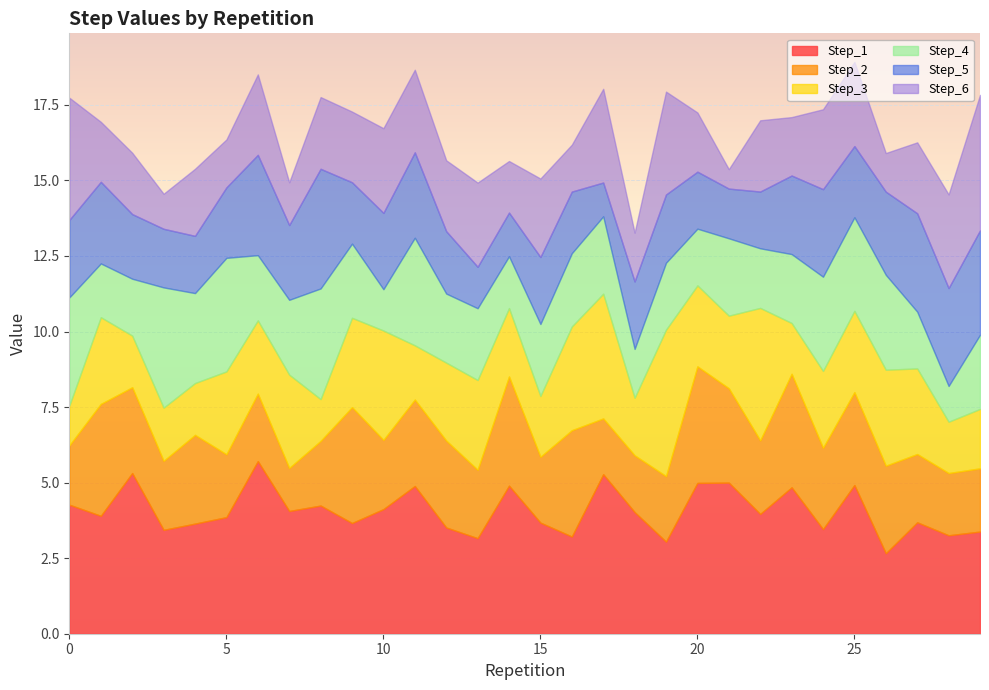

What is the minimum value for Step_1?

2.7